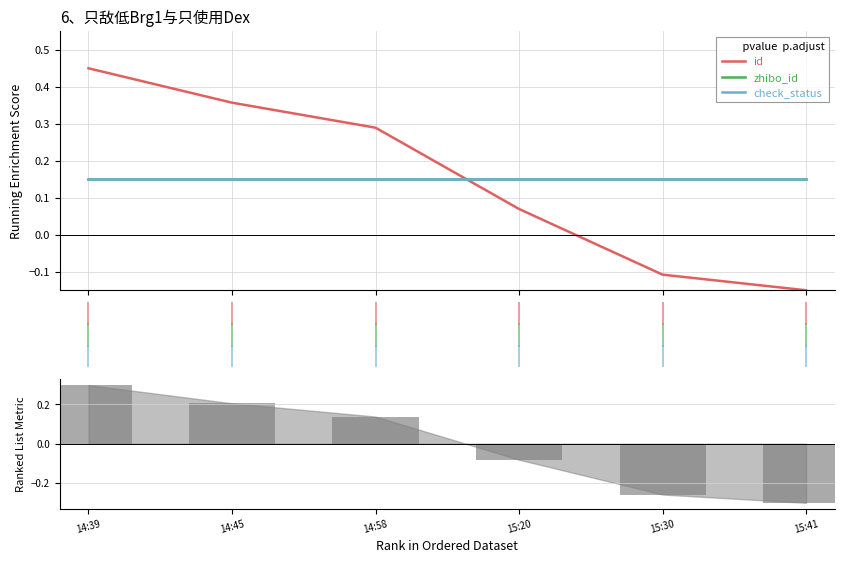

What is the lowest value of the zhibo_id series?

0.2